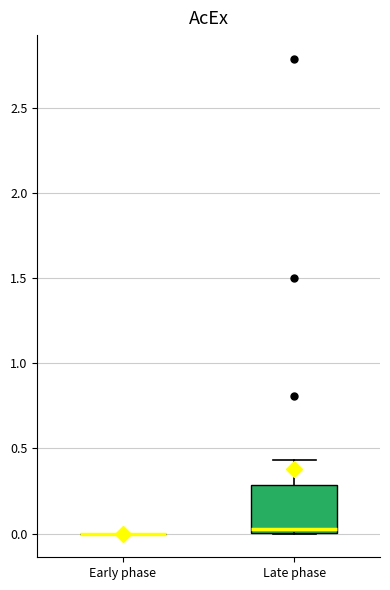

Which box is the tallest, from its lower edge to its upper edge?

Late phase